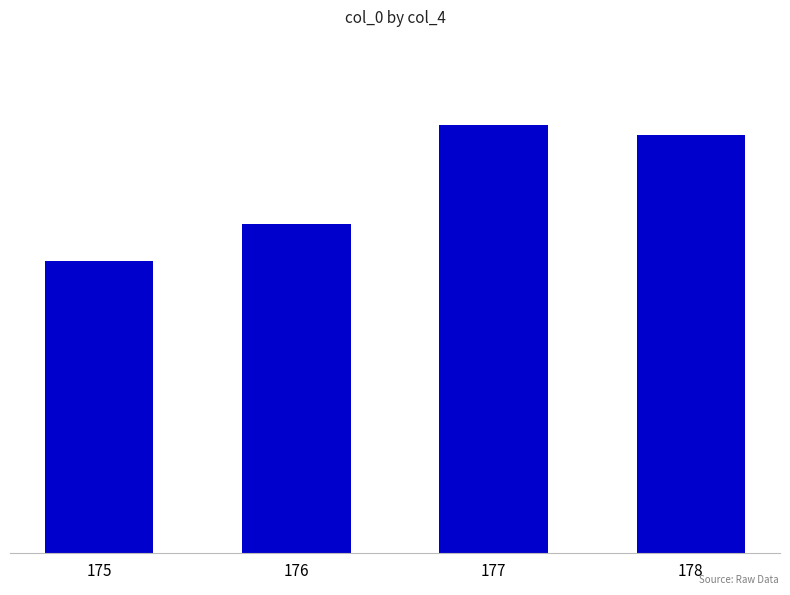

What is the minimum value shown in the chart?

250.2